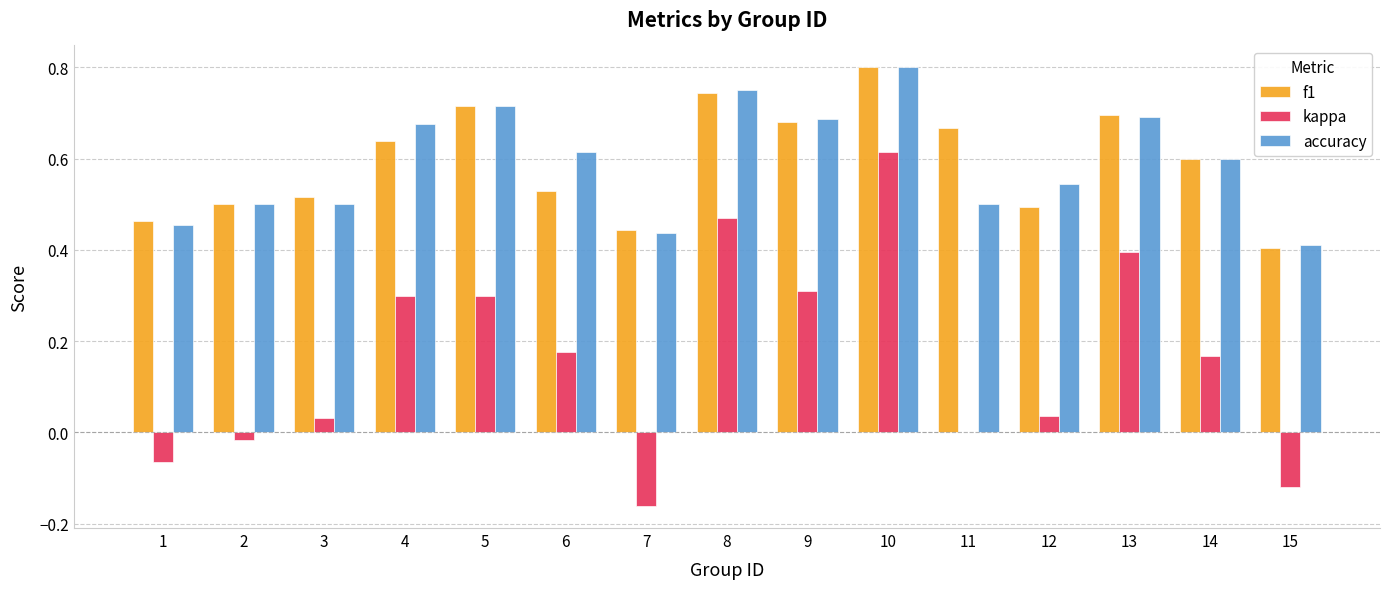

At which label is accuracy closest to 0?

15